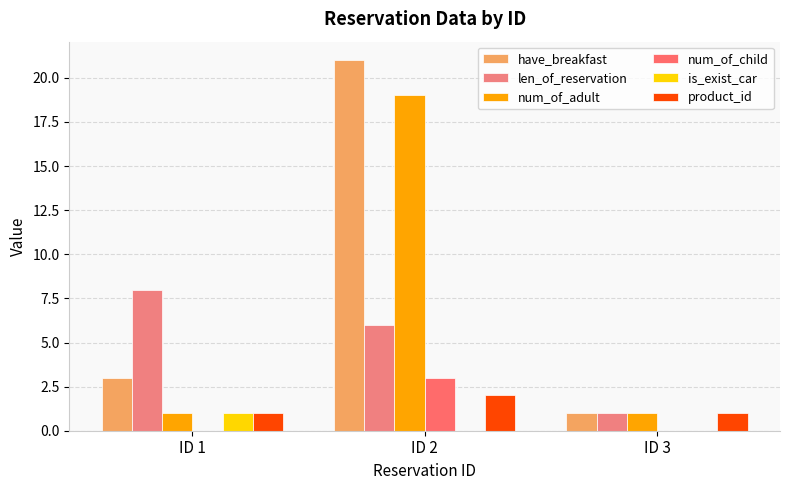

List the series in order of their peak value, lowest first.

is_exist_car, product_id, num_of_child, len_of_reservation, num_of_adult, have_breakfast